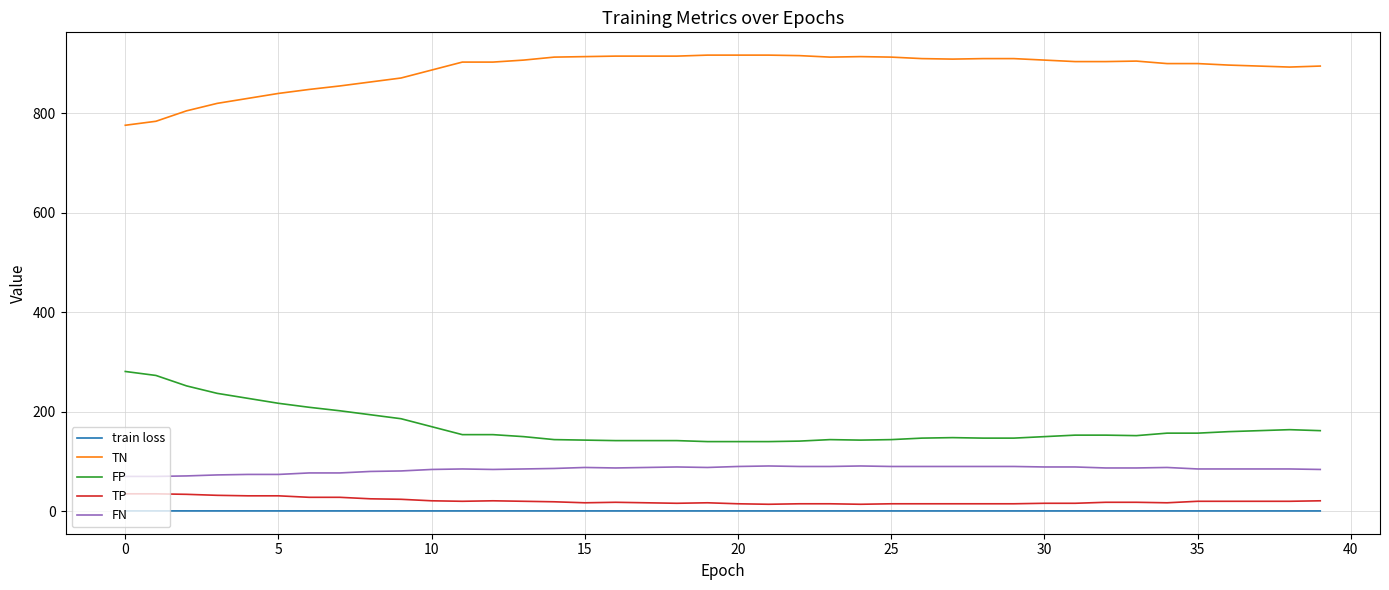

True or false: FP and FN cross at least once.

False